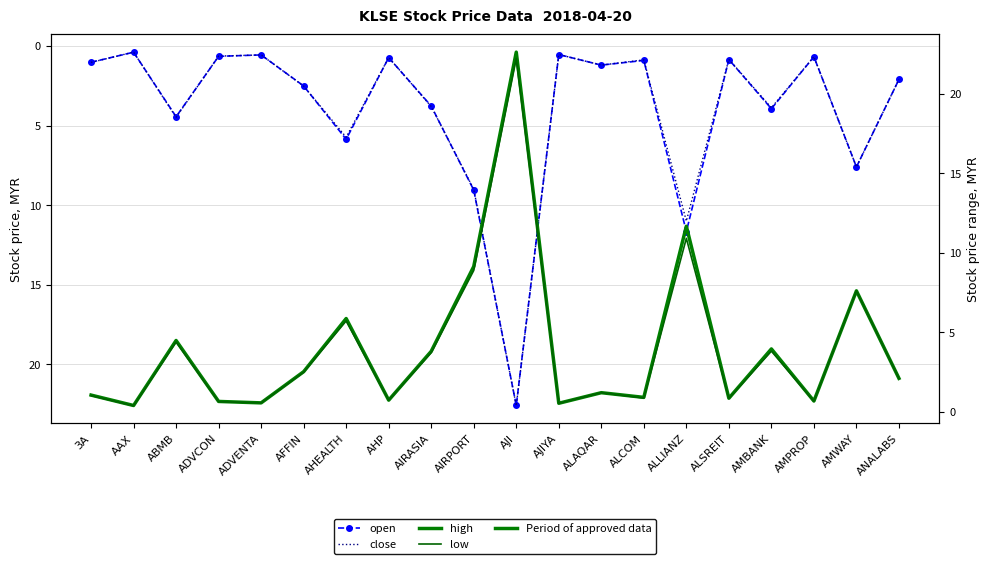

True or false: high and open cross at least once.

False